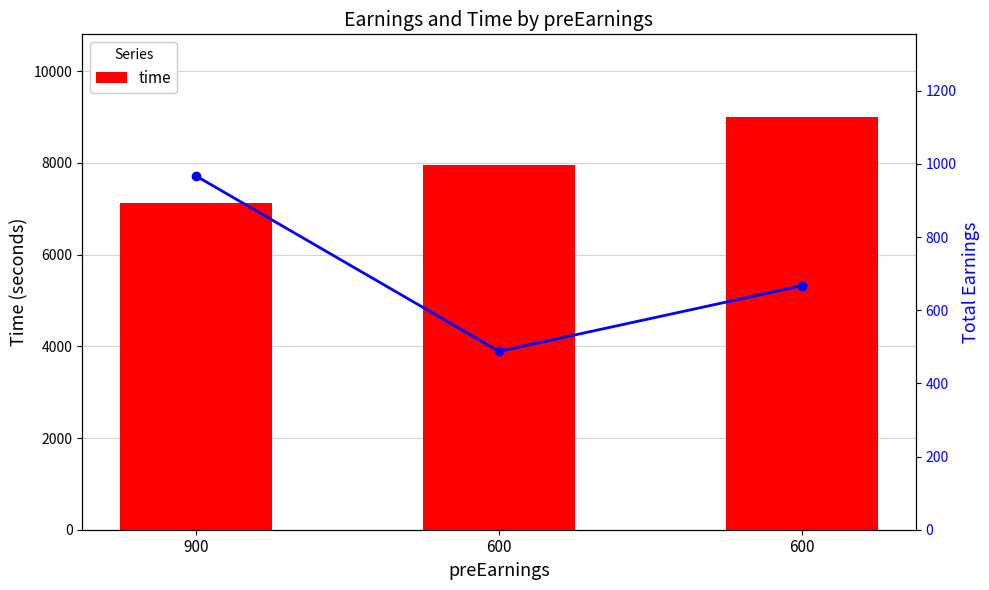

At which label is totalEarnings closest to 727?

600